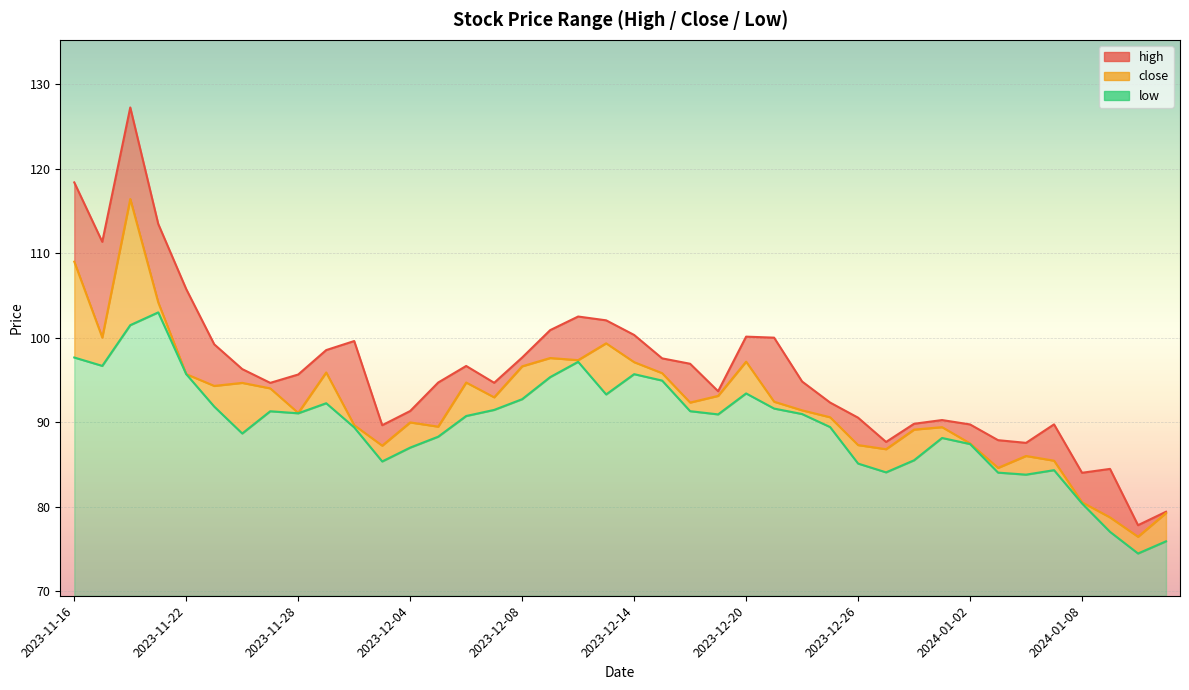

What is the value of the high point at the 33rd from the left?

89.8